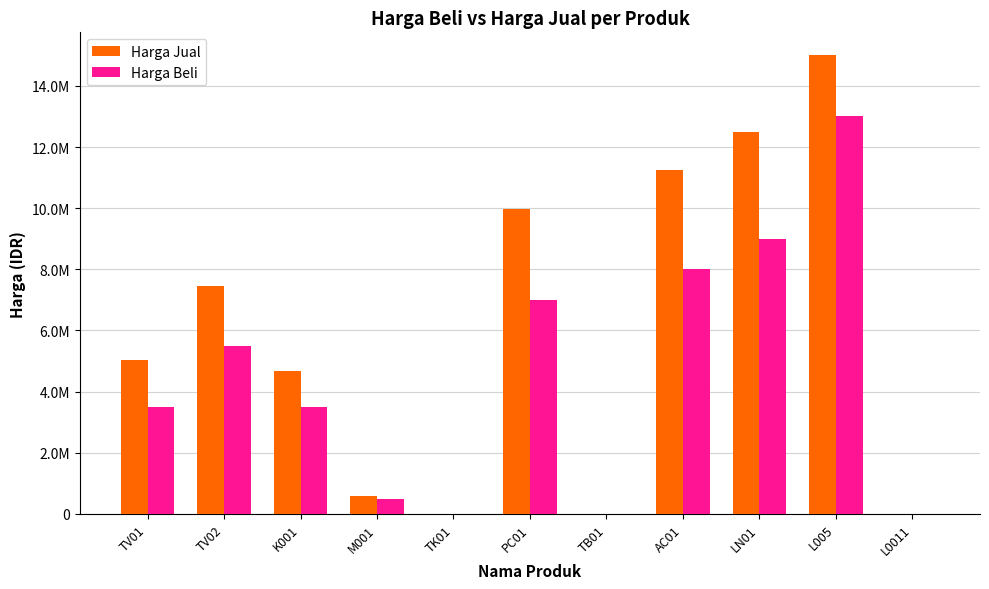

What are all the series names shown in the legend?

Harga Jual, Harga Beli